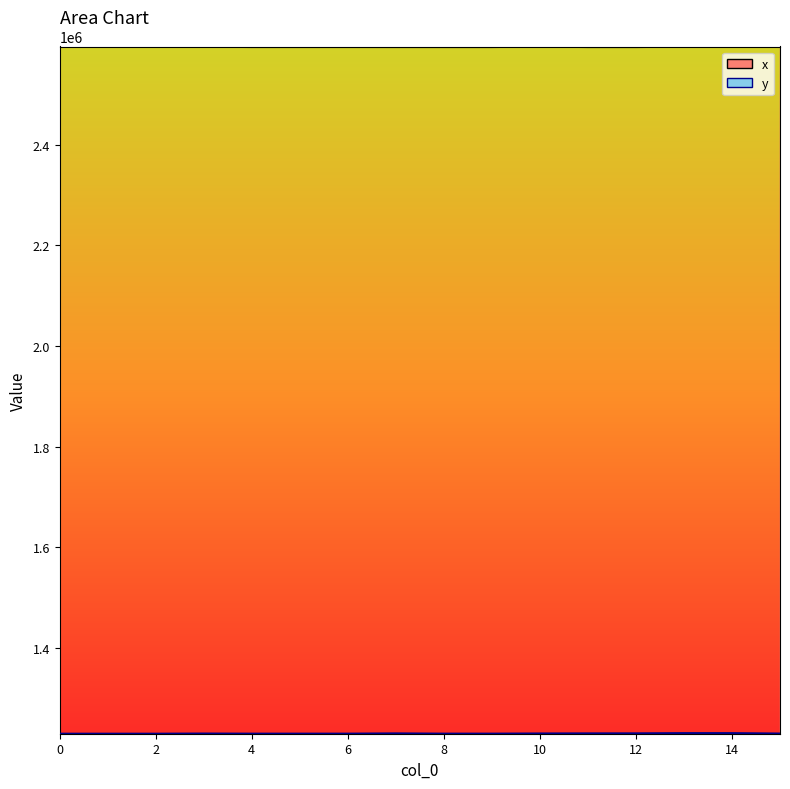

At which category is the sum across all series the highest?

14